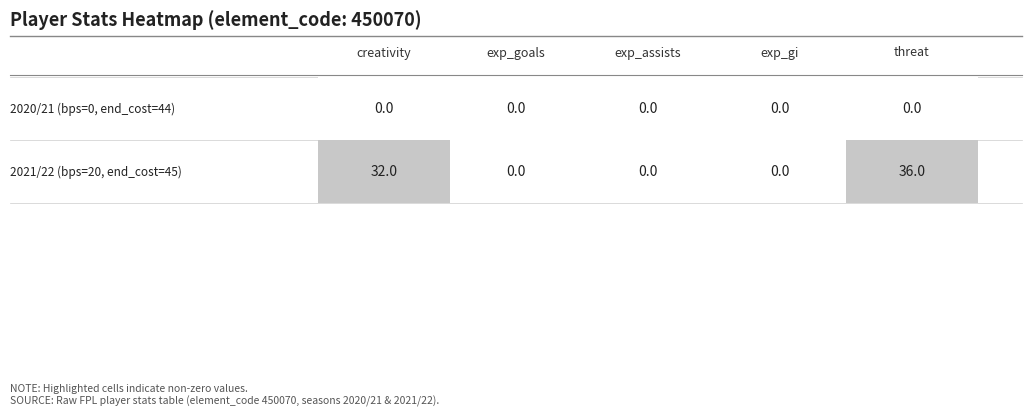

At which category is the sum across all series the highest?

threat